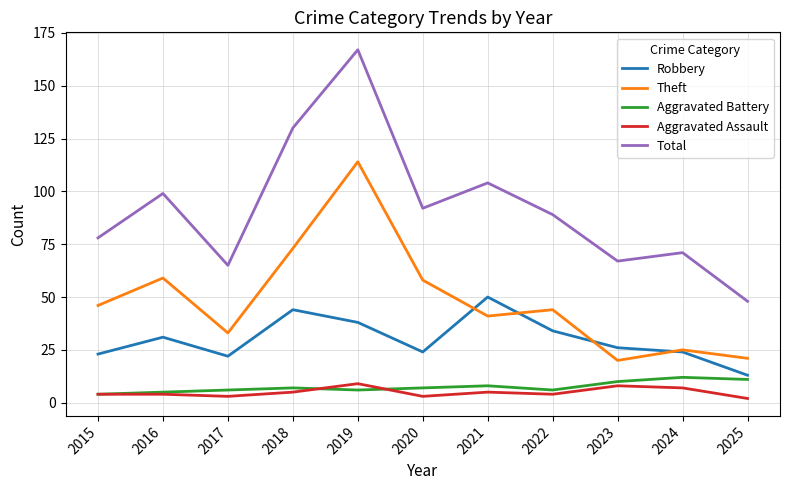

What are all the series names shown in the legend?

Robbery, Theft, Aggravated Battery, Aggravated Assault, Total